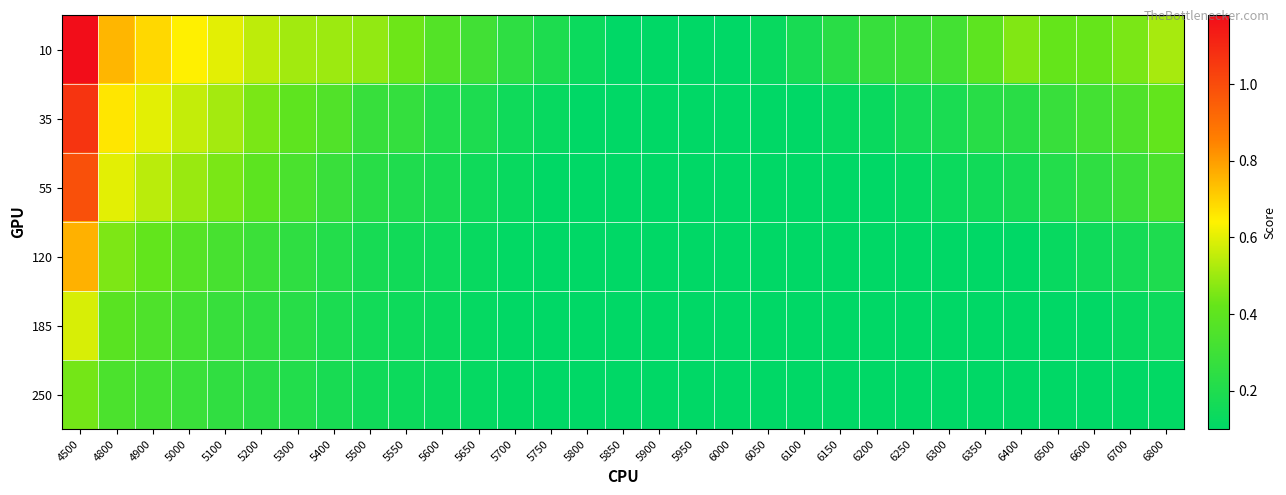

List the series in order of their peak value, lowest first.

250, 185, 120, 55, 35, 10